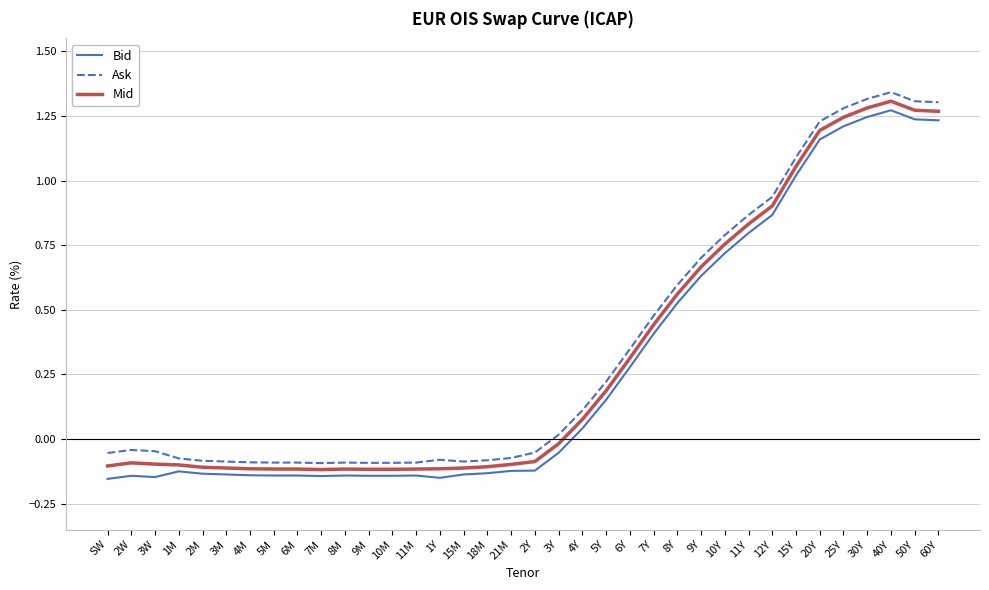

Is this an area chart (filled region under the line)?

No